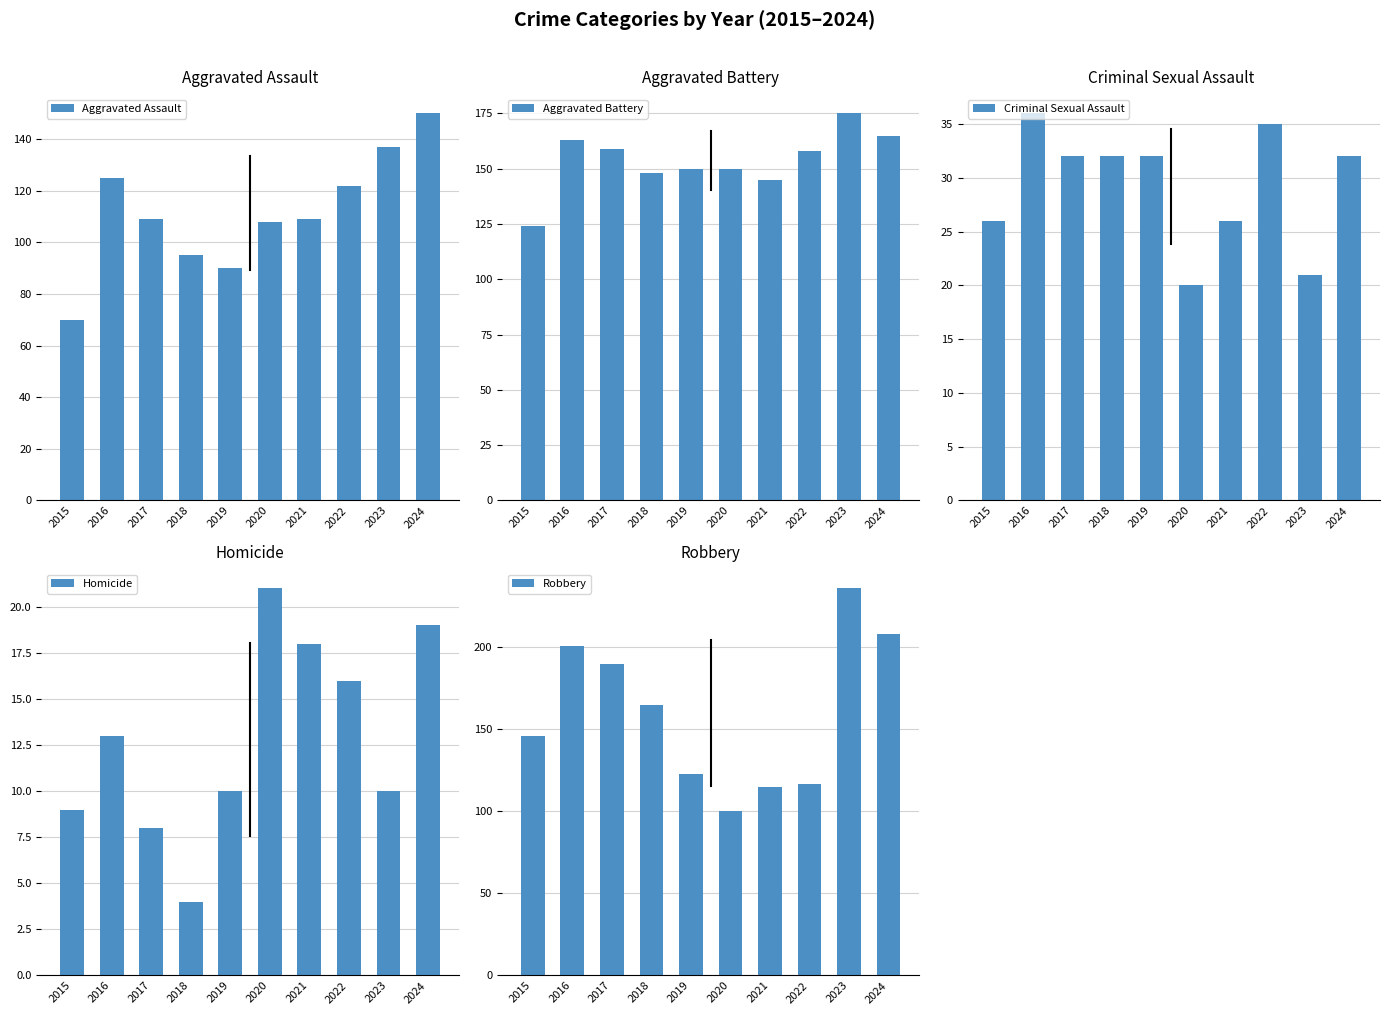

Where is Aggravated Battery nearest to the value 149?

2018